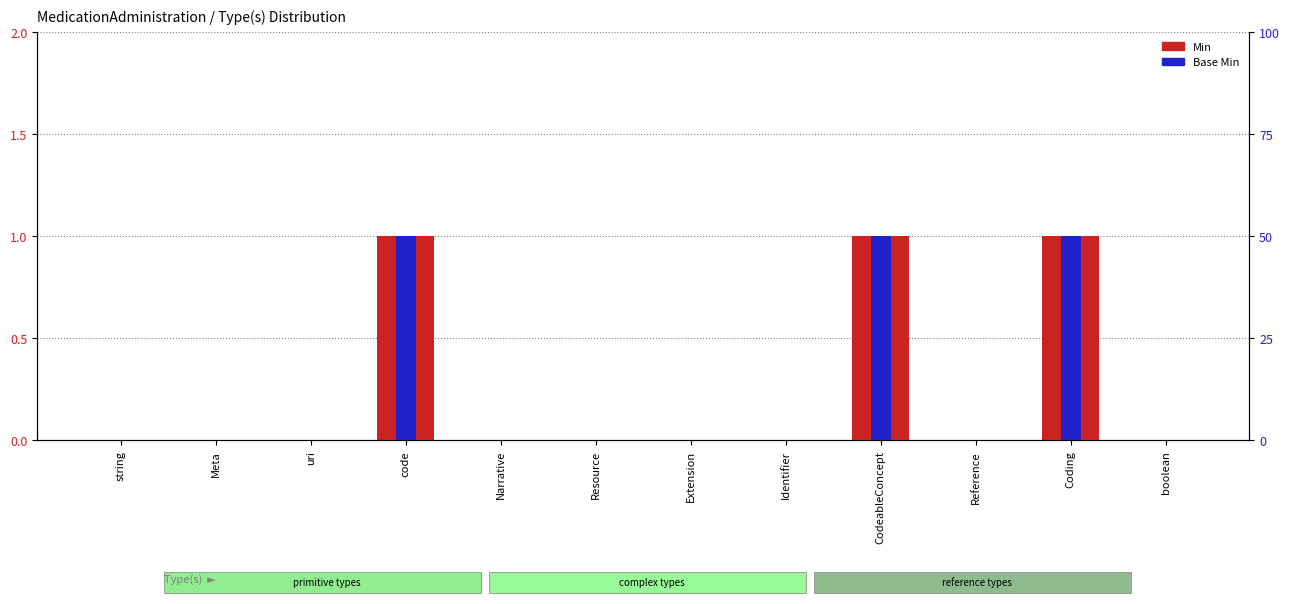

What is the label of the 7th bar from the left?

Extension